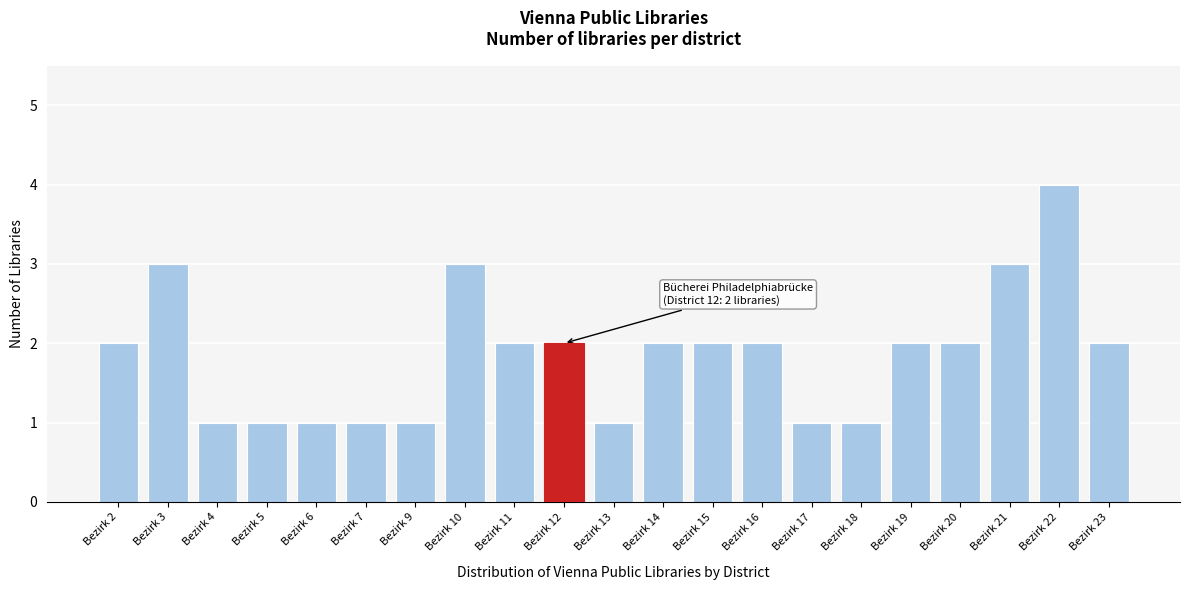

Reading right to left, list all the values displayed in this chart.

2	4	3	2	2	1	1	2	2	2	1	2	2	3	1	1	1	1	1	3	2